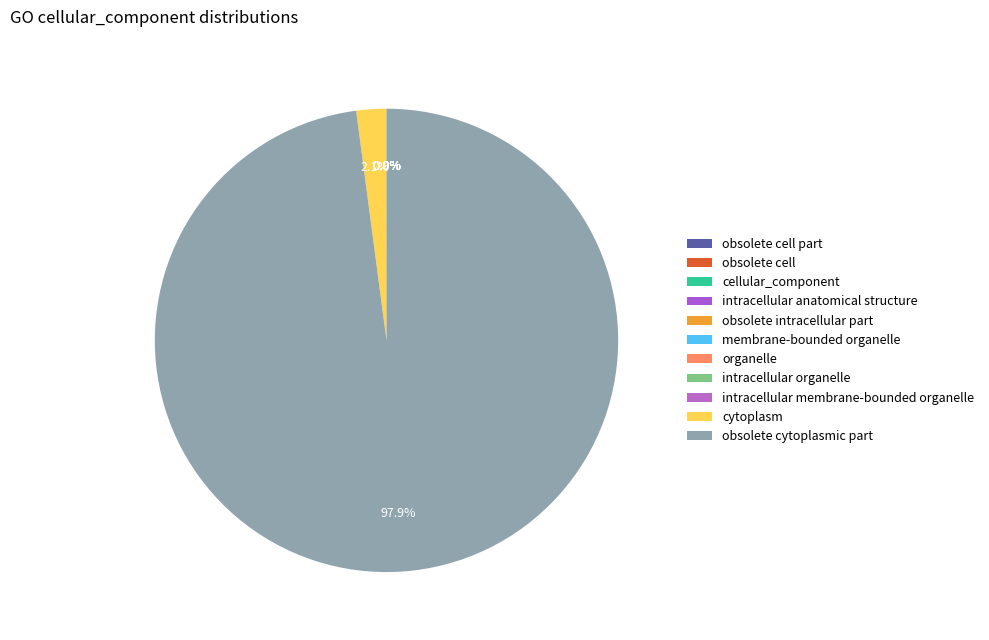

True or false: cytoplasm accounts for 2% of the total.

True